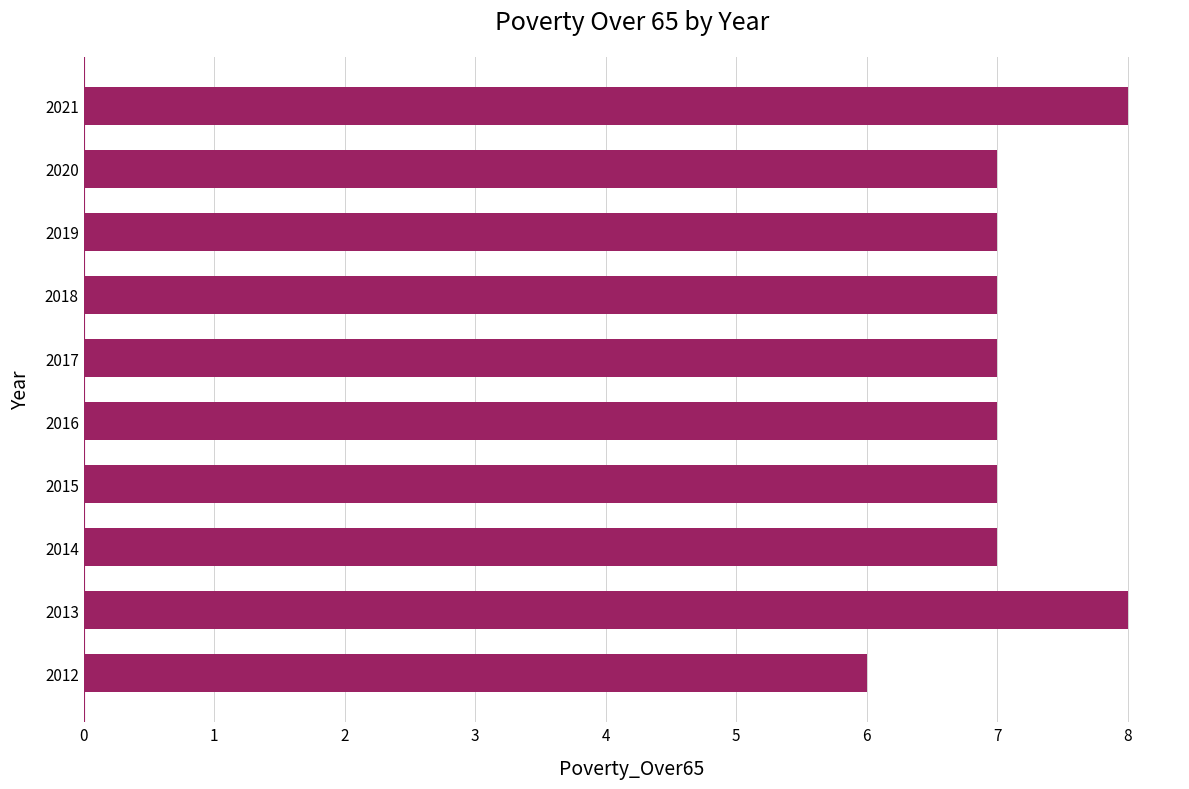

Count the number of data series in this chart.

1